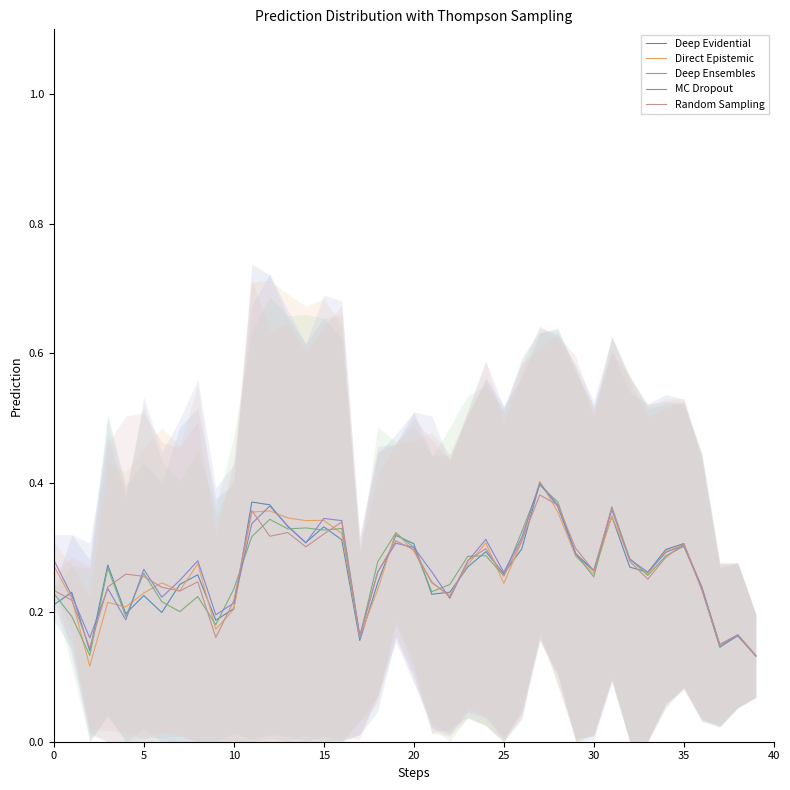

What is the value of the Direct Epistemic point at the 10th from the left?

0.2